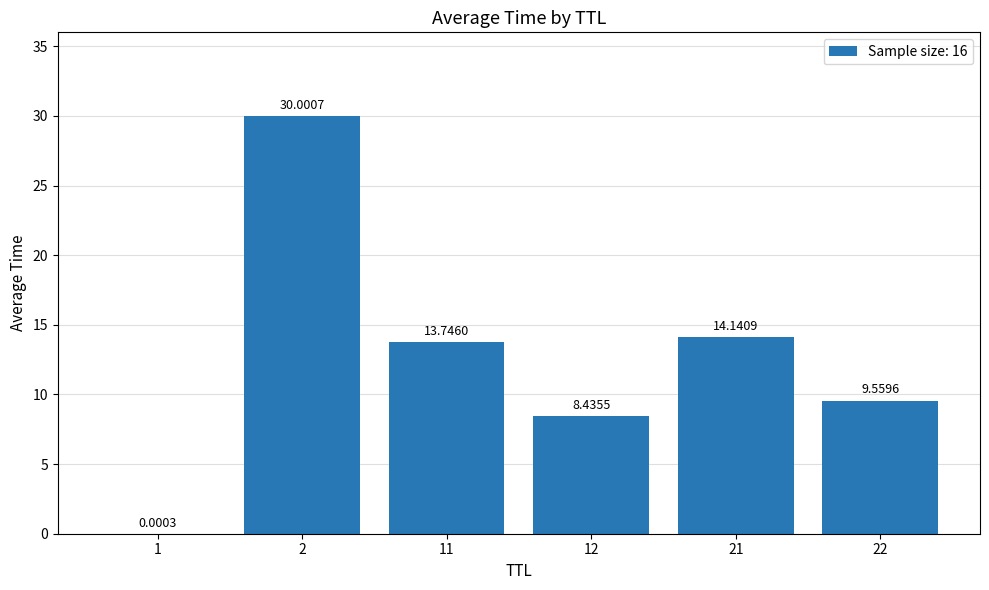

What is the sum of the values at 11 and 1?

13.7